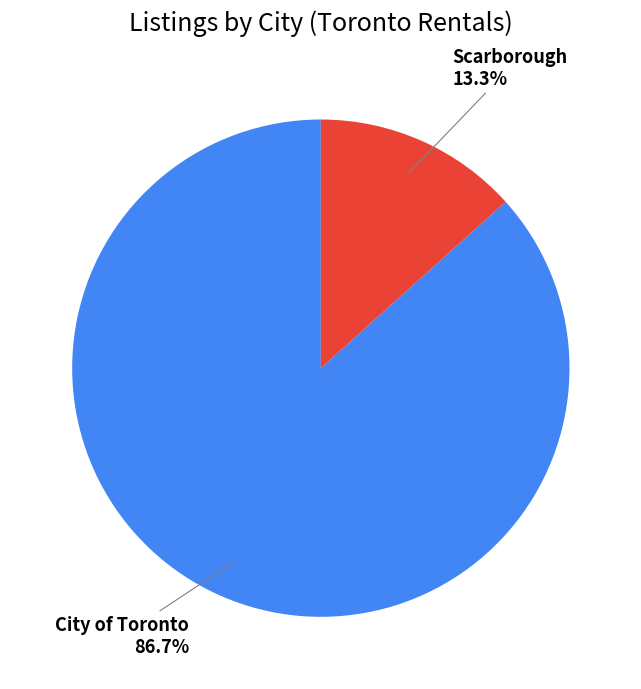

How many segments does this pie chart have?

2